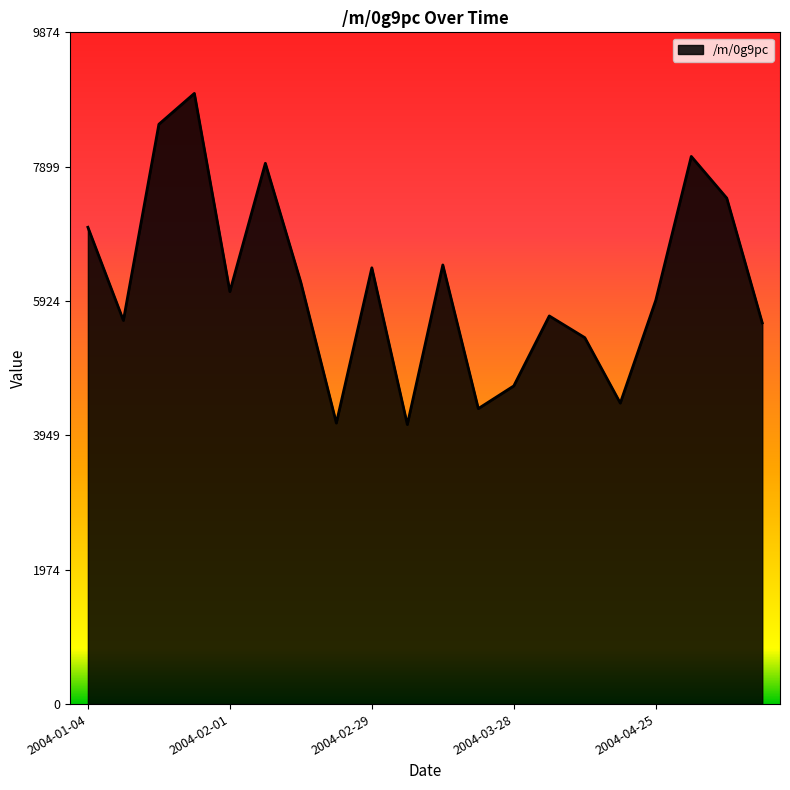

What is the minimum value shown in the chart?

4108.8